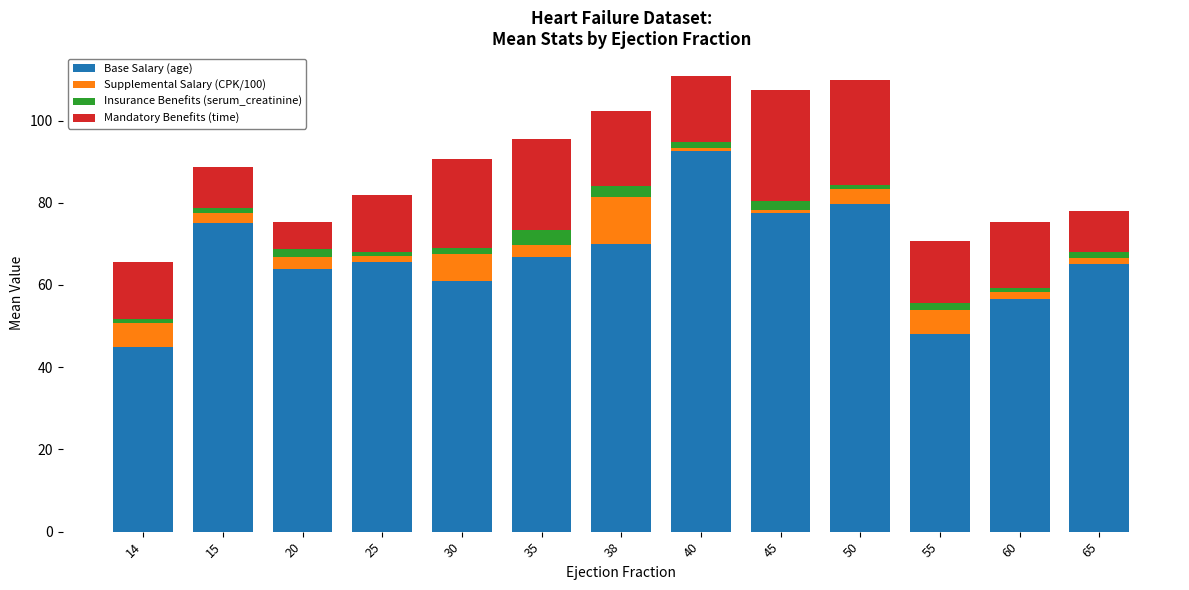

Is it true that Base Salary (age) equals 79.8 at 50?

True